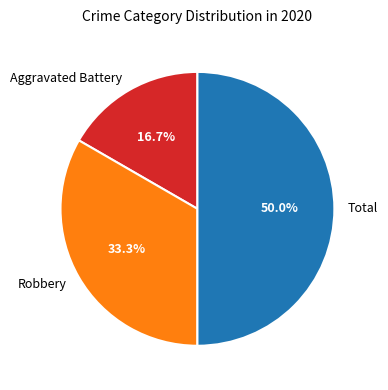

Is it true that Robbery is 33% of the pie?

True